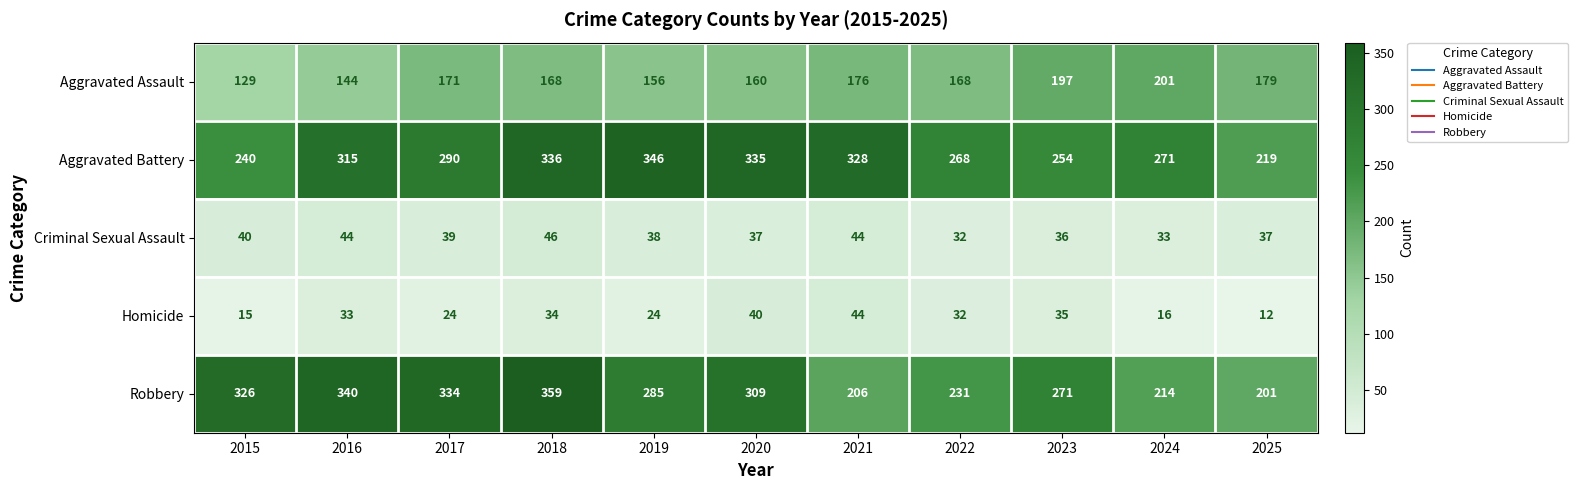

What is the difference between the highest and lowest values at 2018?

325